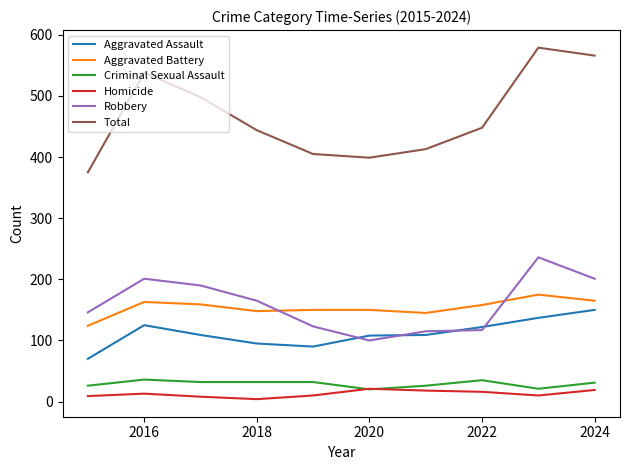

Which series has the largest range (max minus min)?

Total